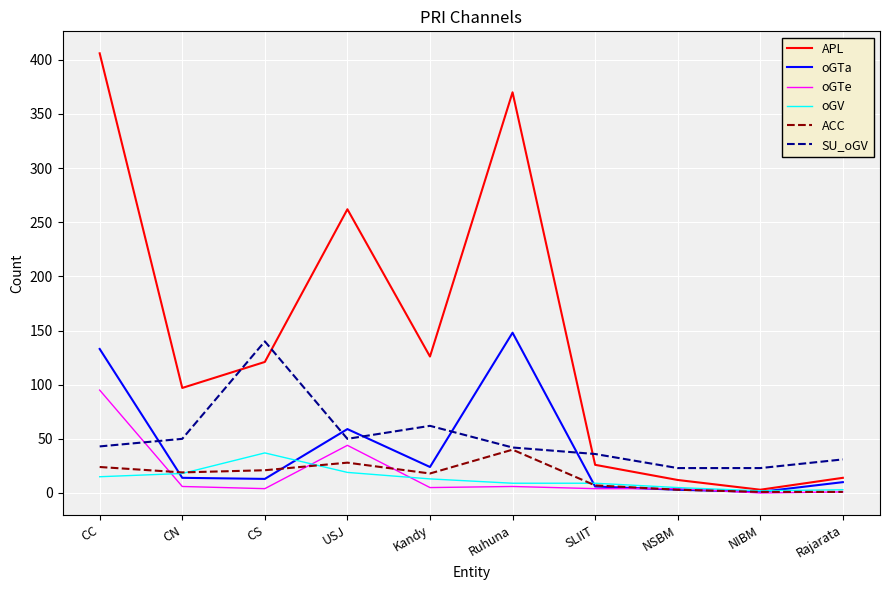

True or false: oGTe has more than 0 interior local peaks.

True